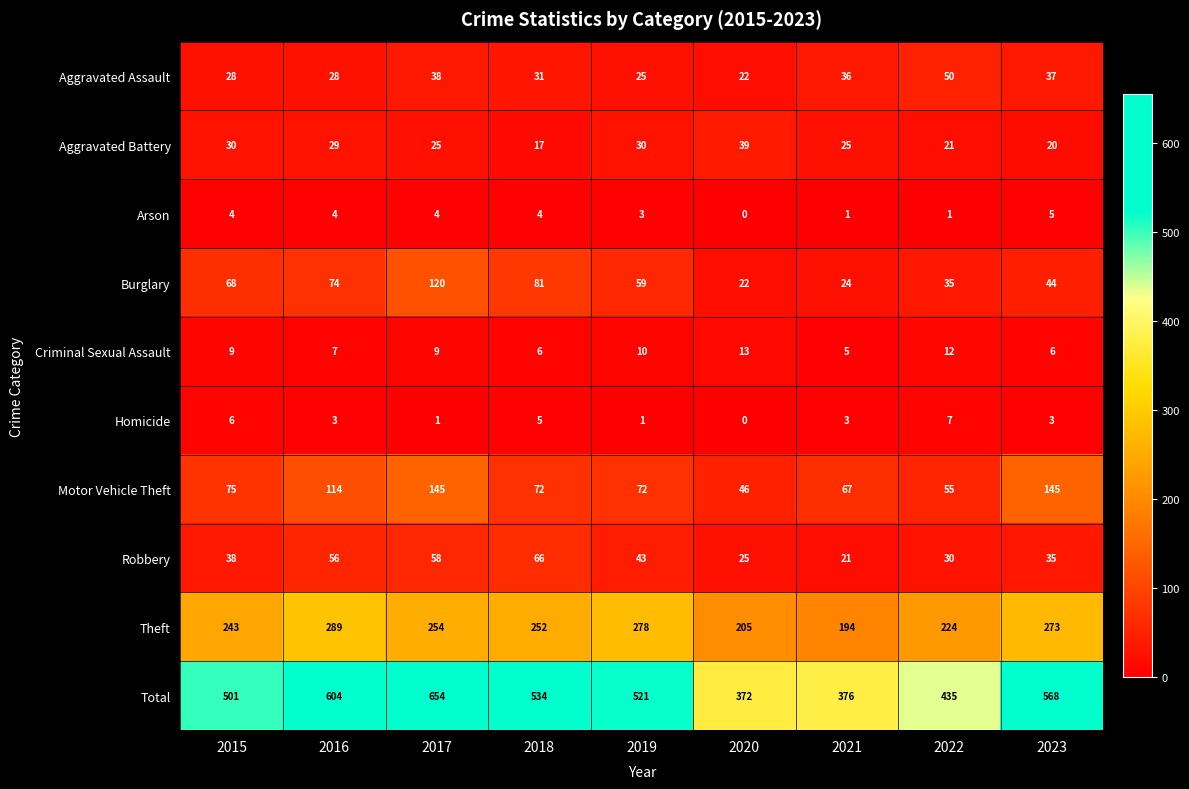

Count the Criminal Sexual Assault values in the range 6 to 10.

6